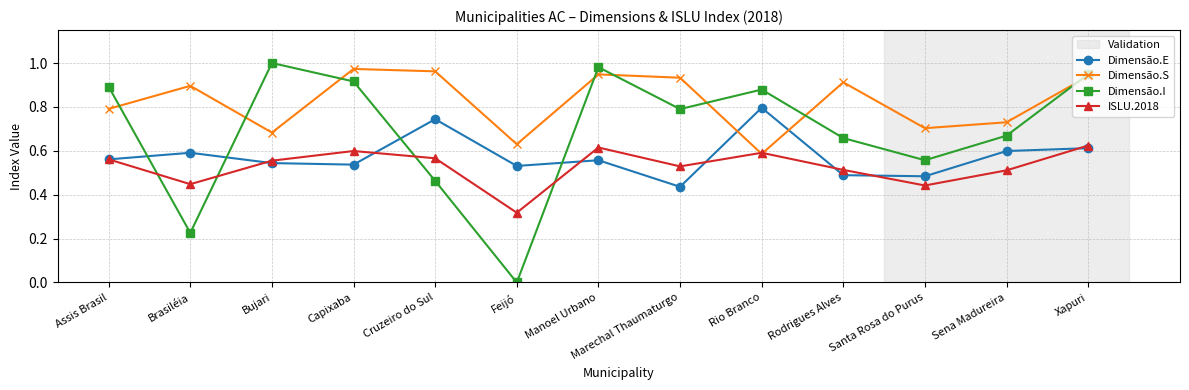

In Dimensão.S, how many points are higher than both neighbors (excluding endpoints)?

4